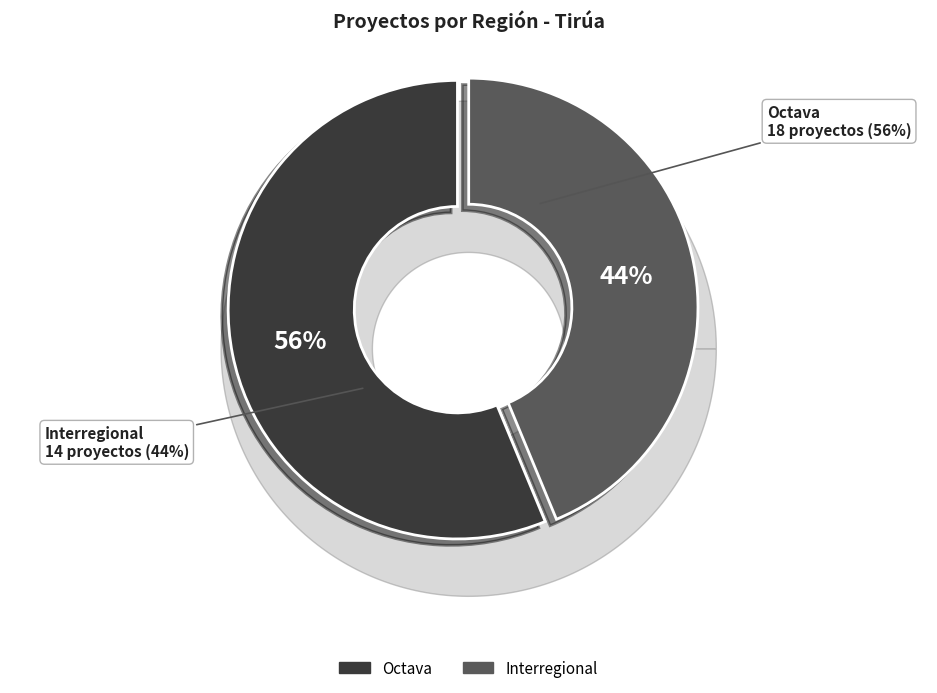

To the nearest percent, what is the difference between the largest and smallest slice percentages?

12%